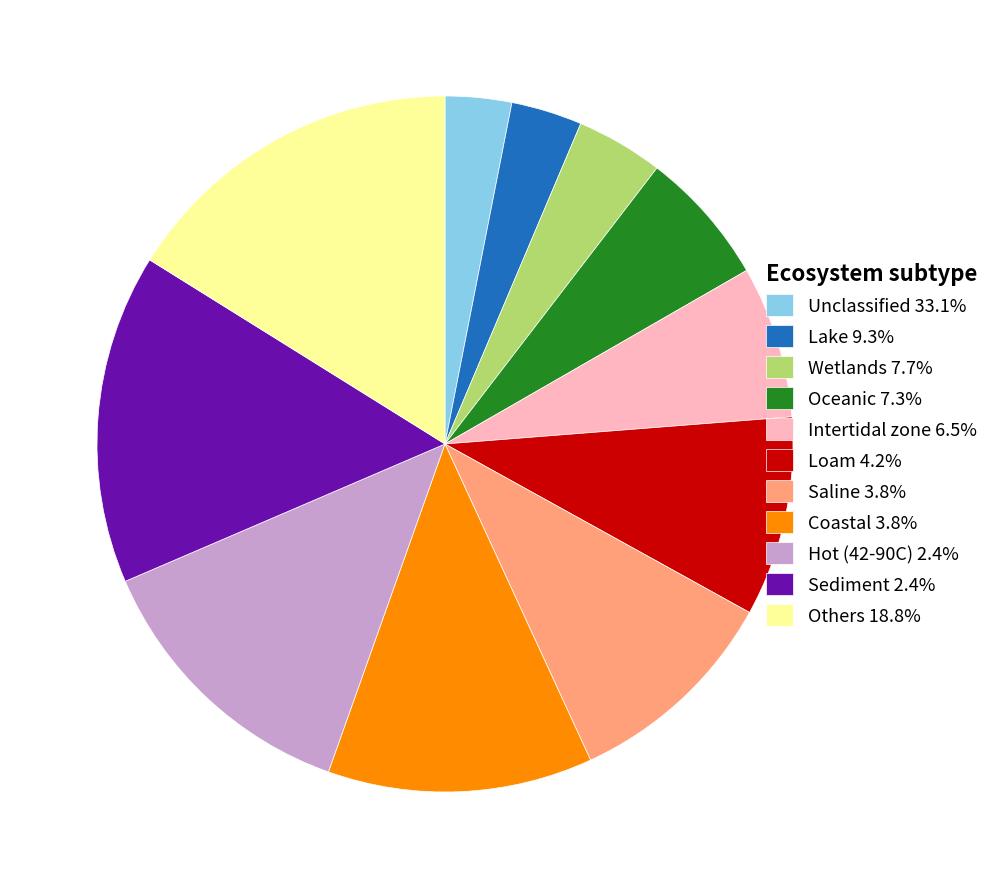

Is the sum of Saline 3.8% and Coastal 3.8% greater than half?

No